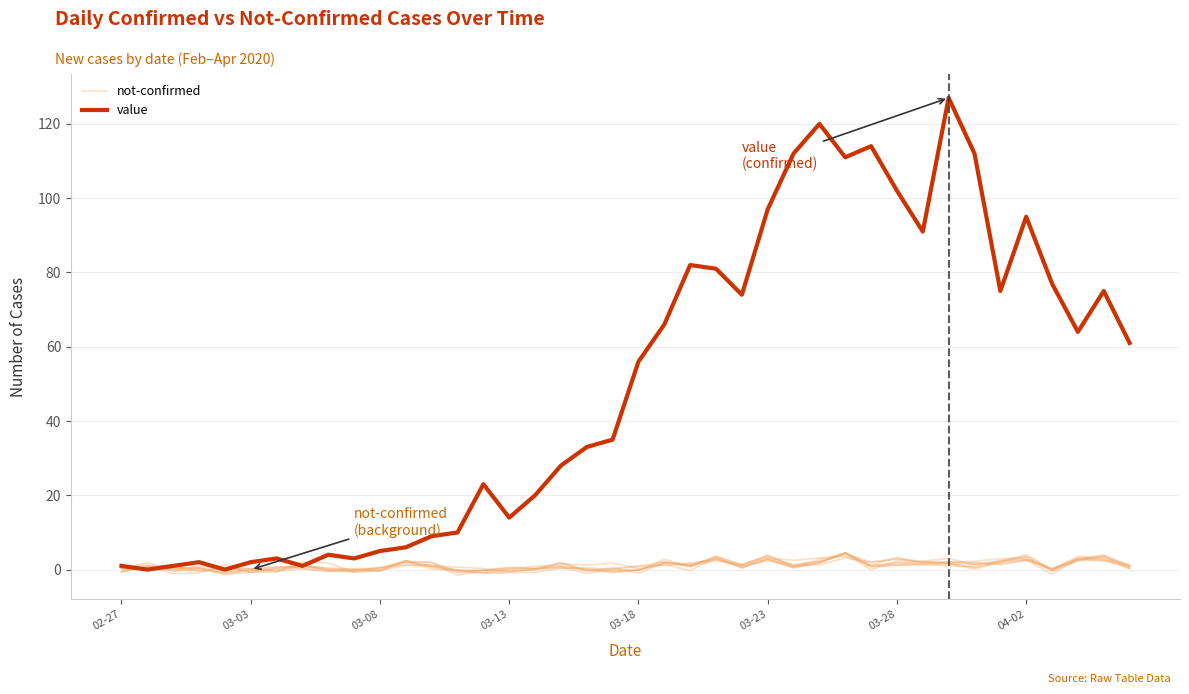

What is the total value across all series at 24?

74.7